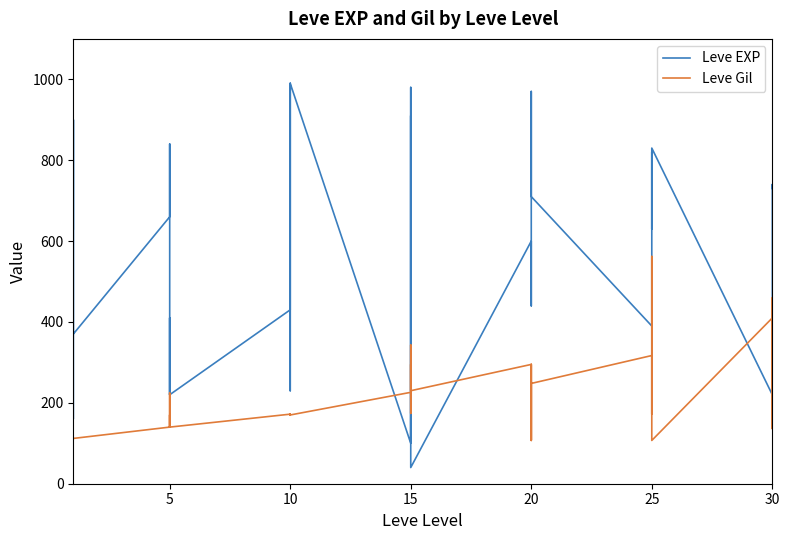

True or false: Leve Gil and Leve EXP cross at least once.

True